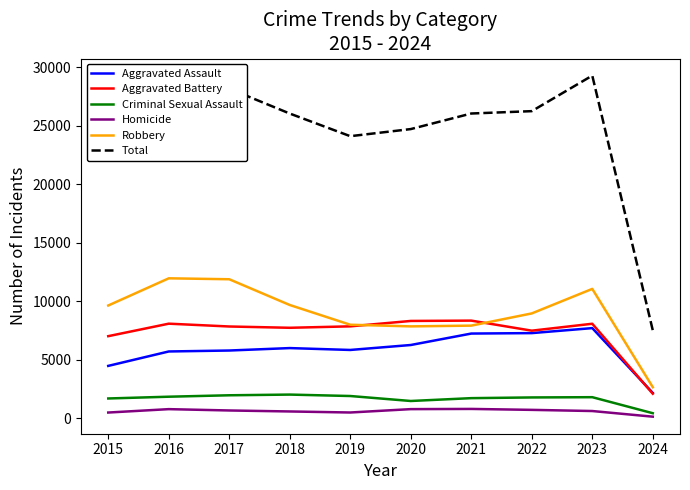

What is the sum of all Aggravated Assault values?

58493